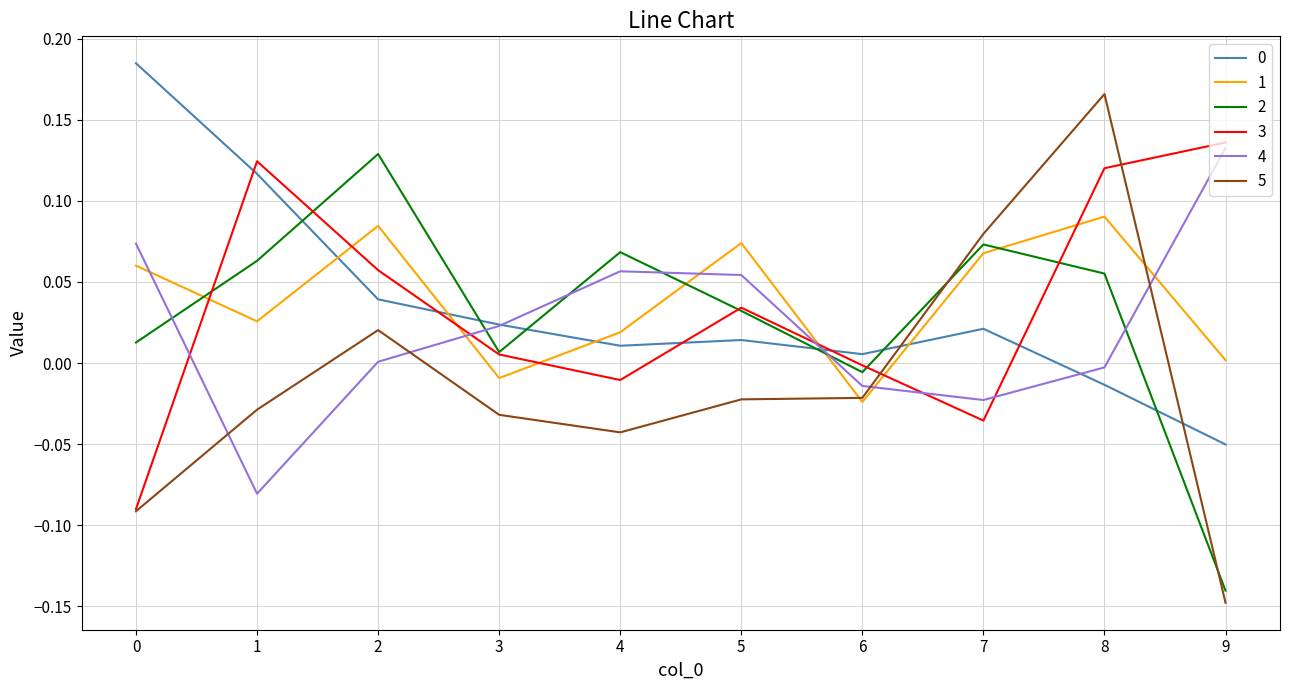

How many times do 4 and 1 cross each other?

6